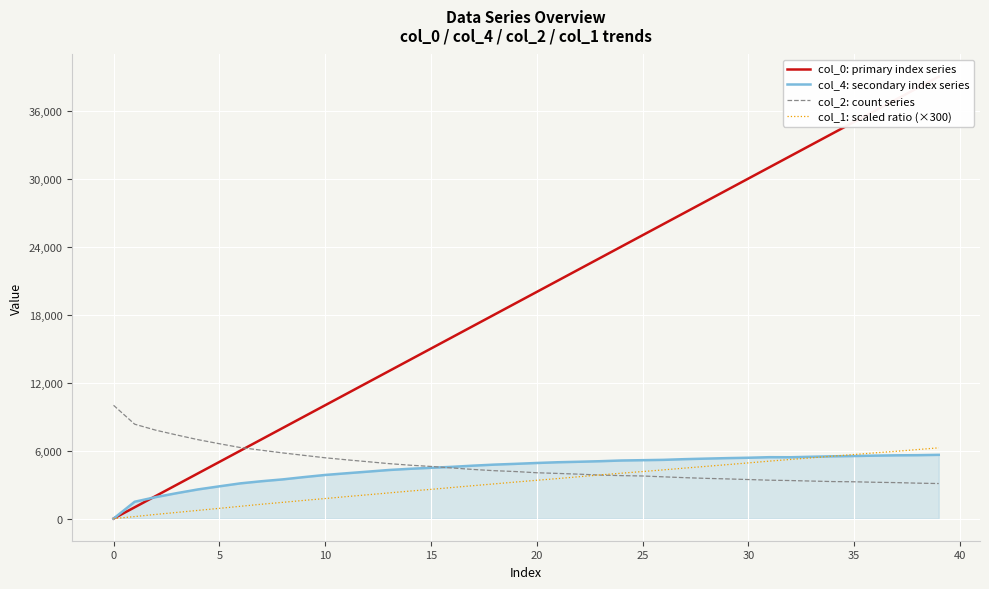

The value of col_4: secondary index series at 5 is 966.4. True or false?

False